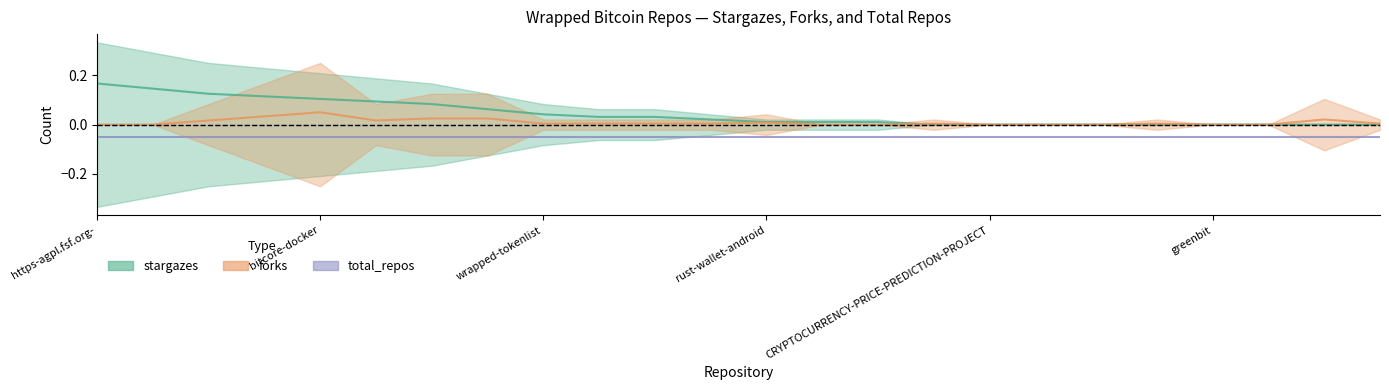

Which series changed the most between Bitcoin-Max and Blockchain_Wrapped-Bitcoin_ppt?

stargazes